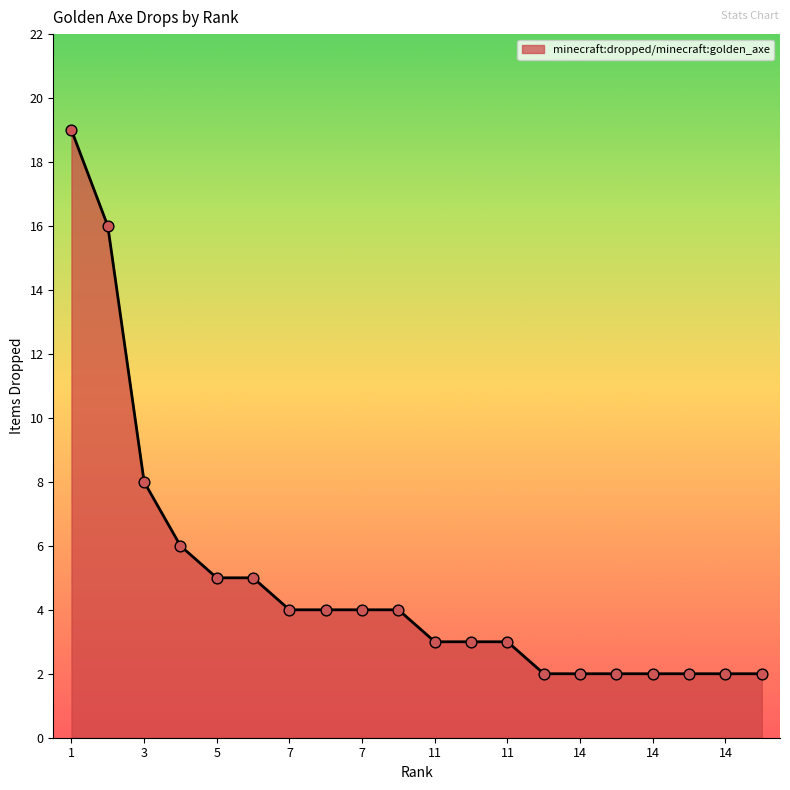

What is the maximum value shown in the chart?

19